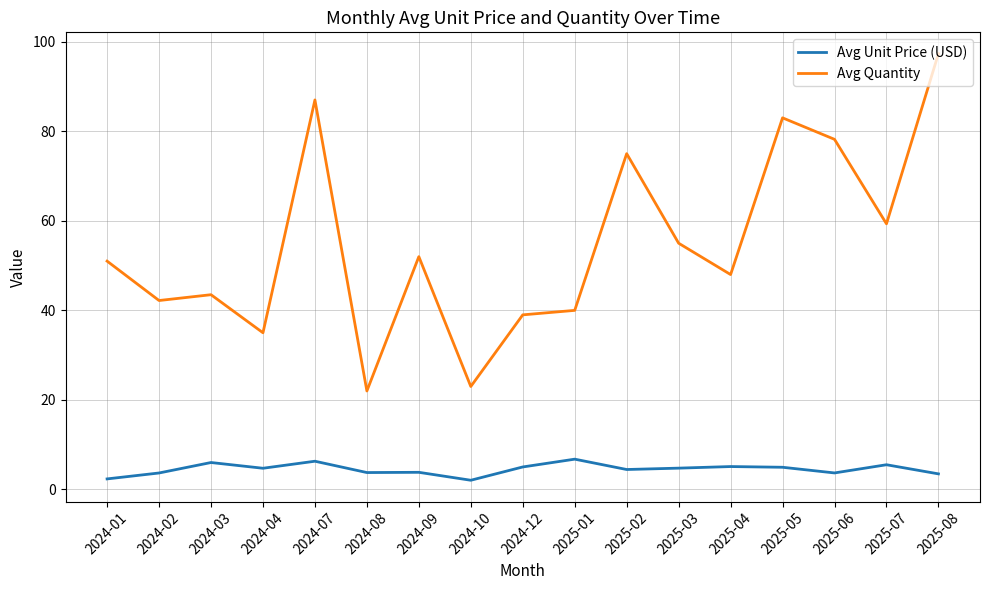

True or false: Avg Quantity has more than 0 interior local peaks.

True